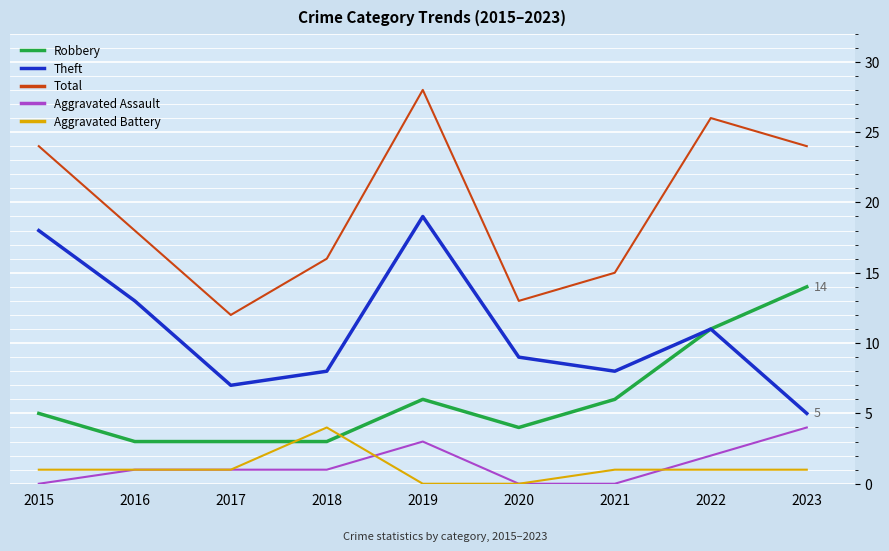

True or false: Aggravated Assault has a value of -2 at 2015.

False